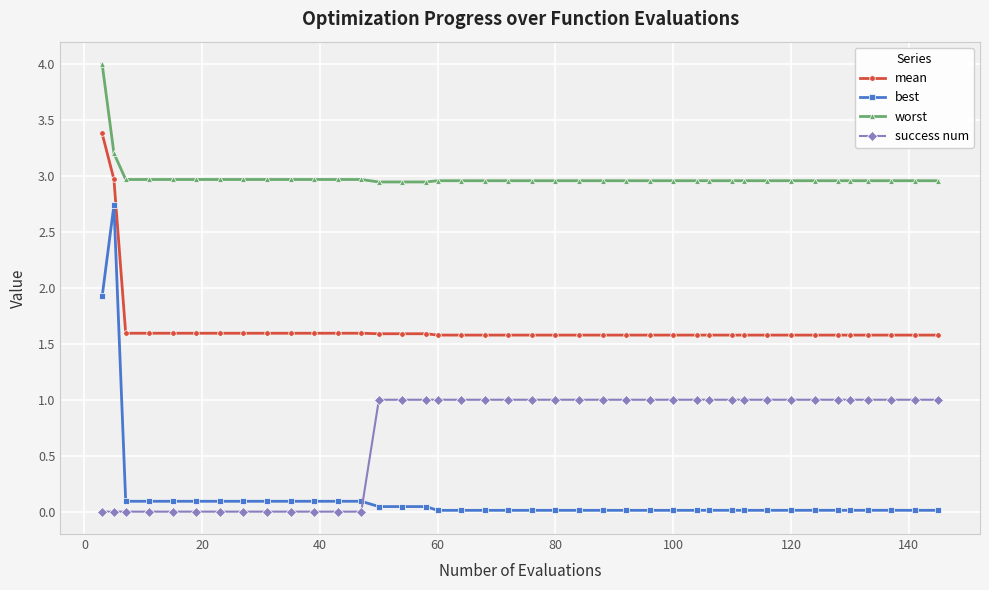

What is the average value of the mean series?

1.7